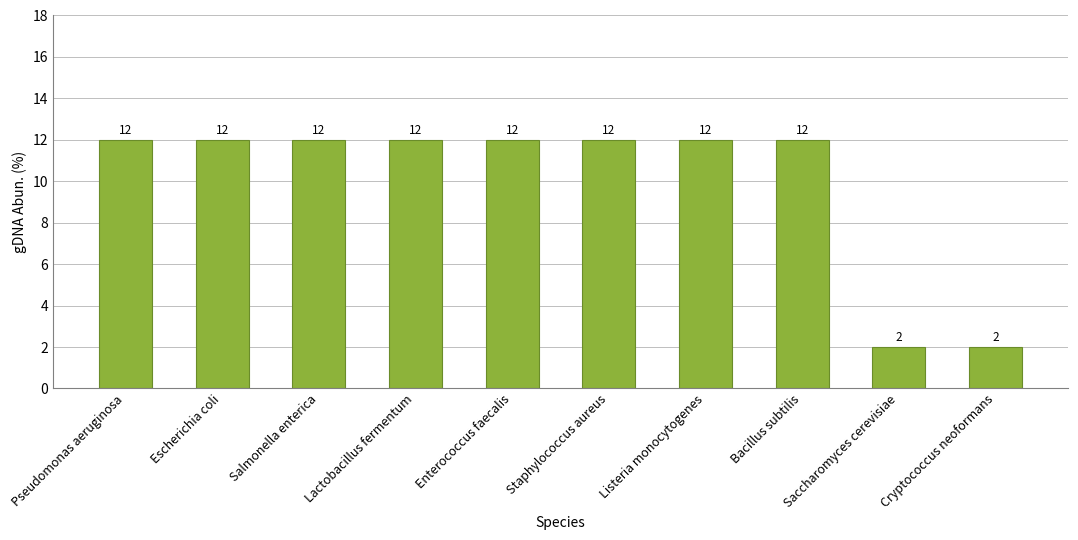

Are the bars horizontal?

No